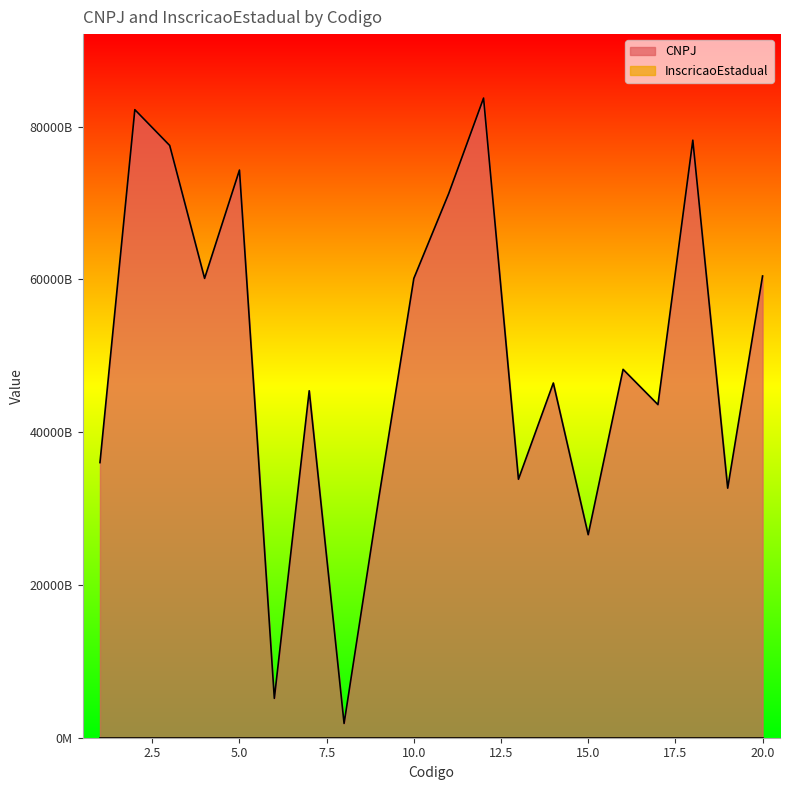

The value of InscricaoEstadual at 1 is 66139746. True or false?

False